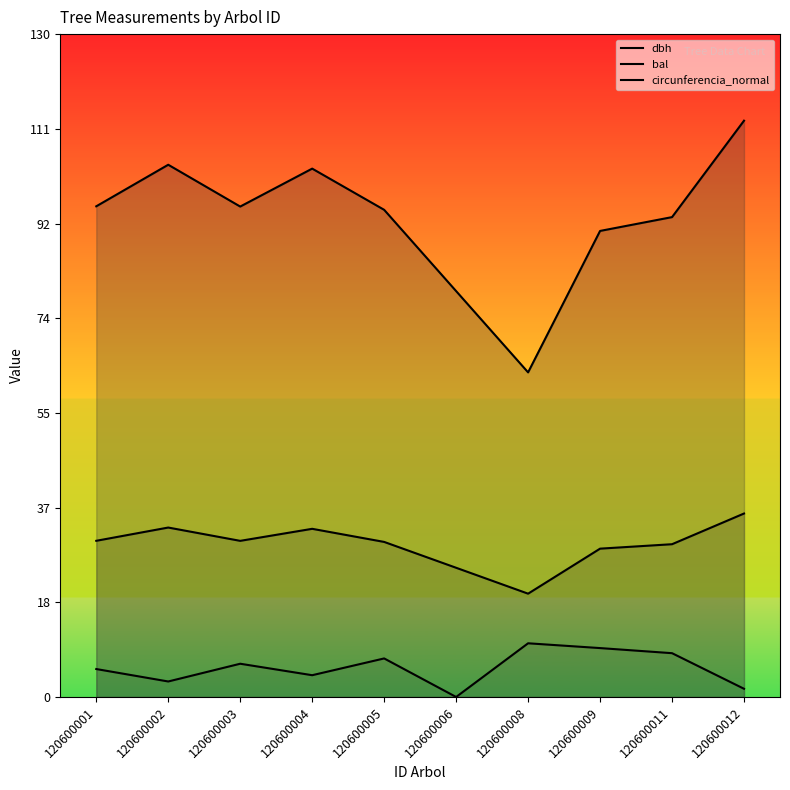

What are all the series names shown in the legend?

dbh, bal, circunferencia_normal